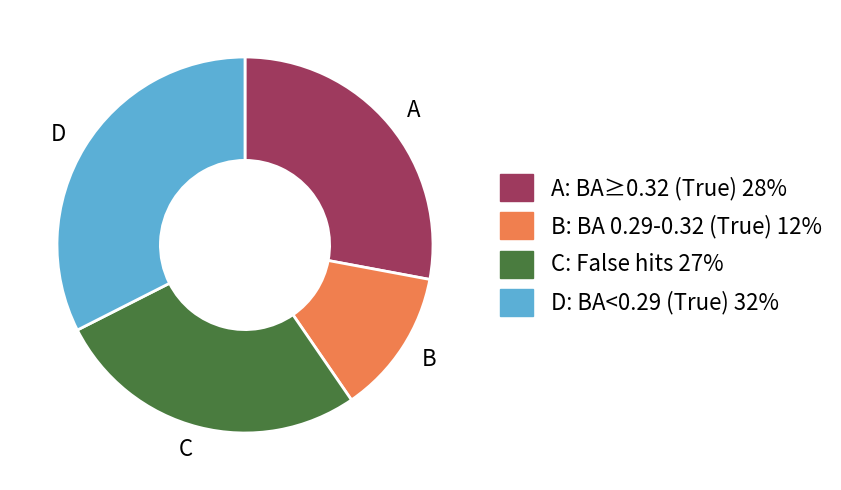

What is the ratio of the value at B to the value at D?

0.4